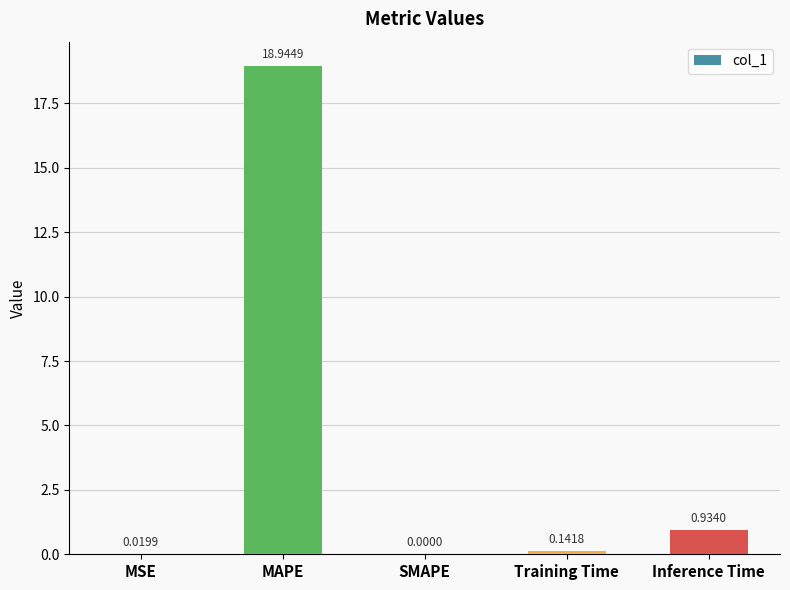

Between MAPE and MSE, which is larger?

MAPE